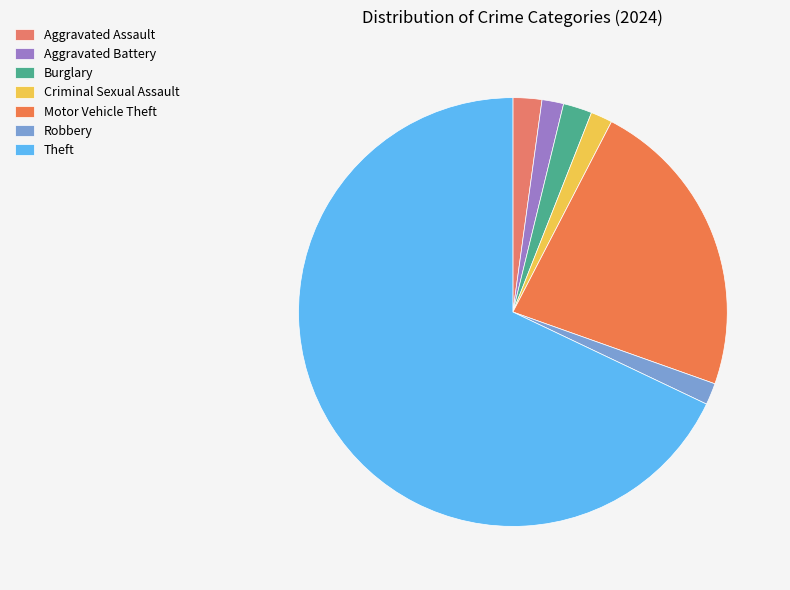

Which category accounts for the majority?

Theft